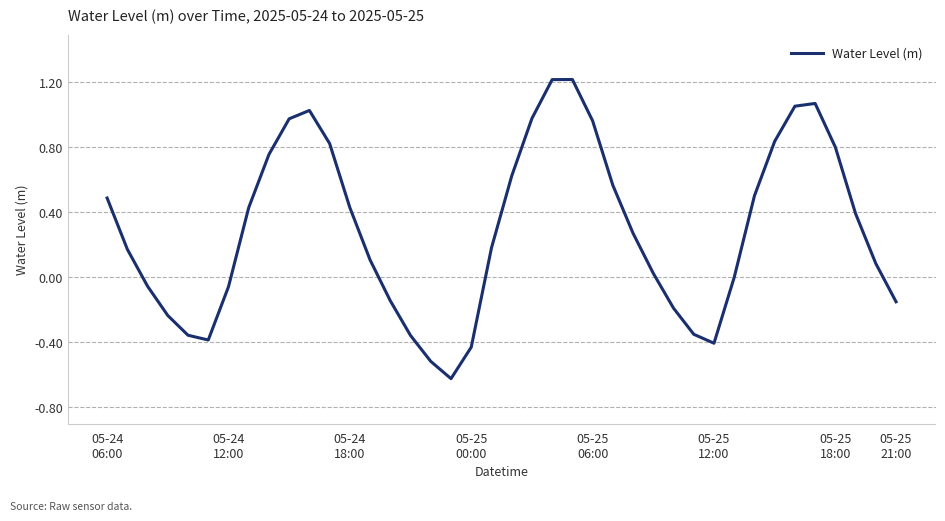

What is the smallest value displayed?

-0.6